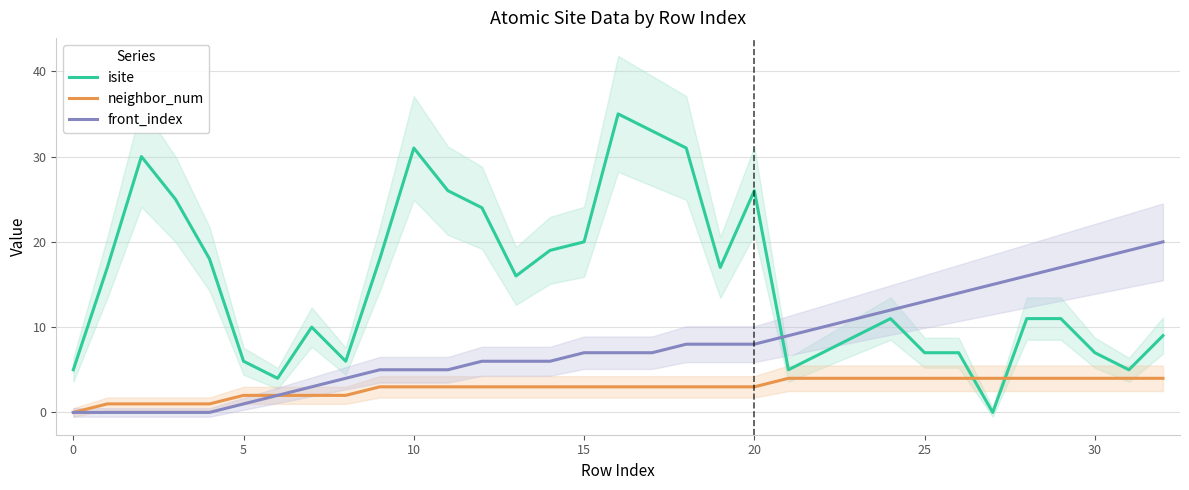

The front_index series shows 8 at 20. True or false?

True